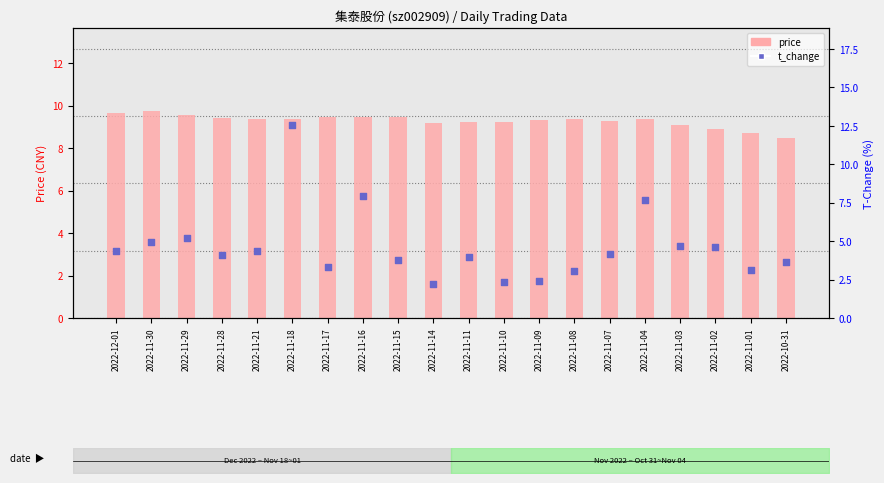

At which category is the sum across all series the highest?

2022-11-18